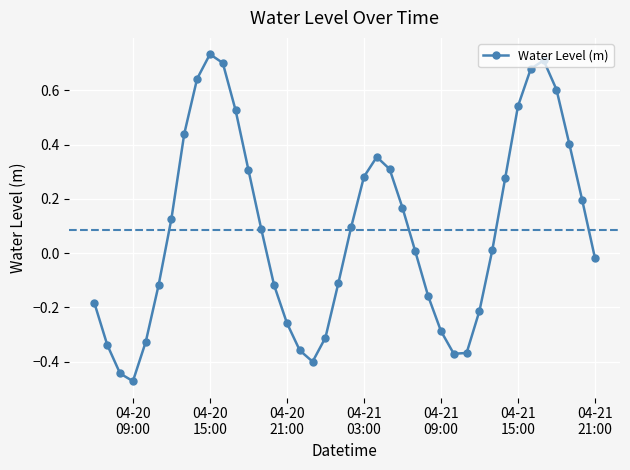

True or false: there are more than 2 points higher than both neighbors.

True